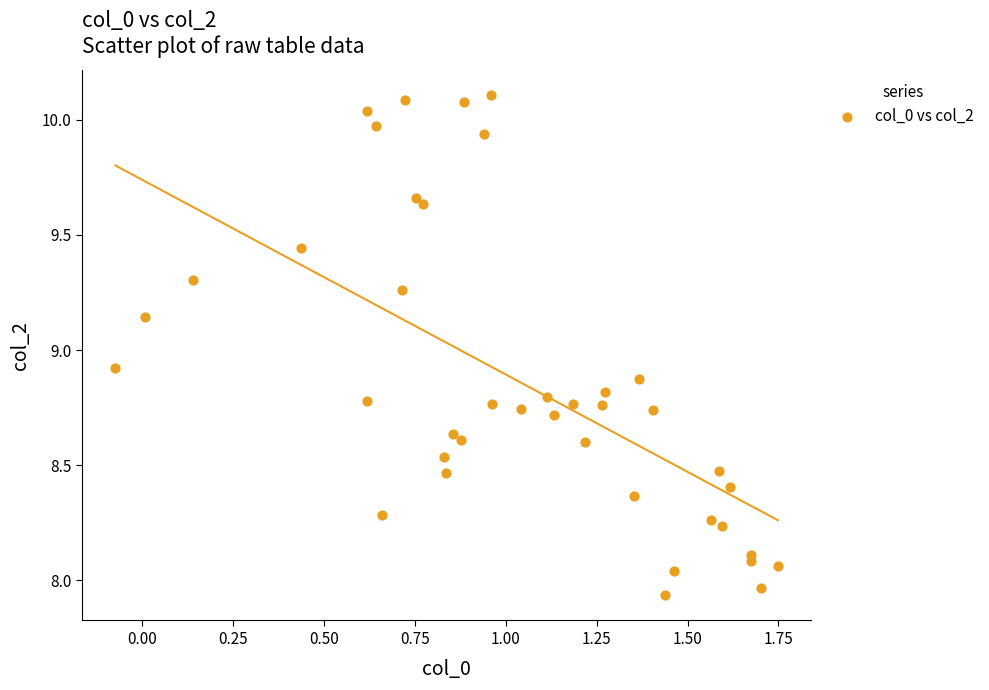

What is the range of X values (max minus min)?

1.8